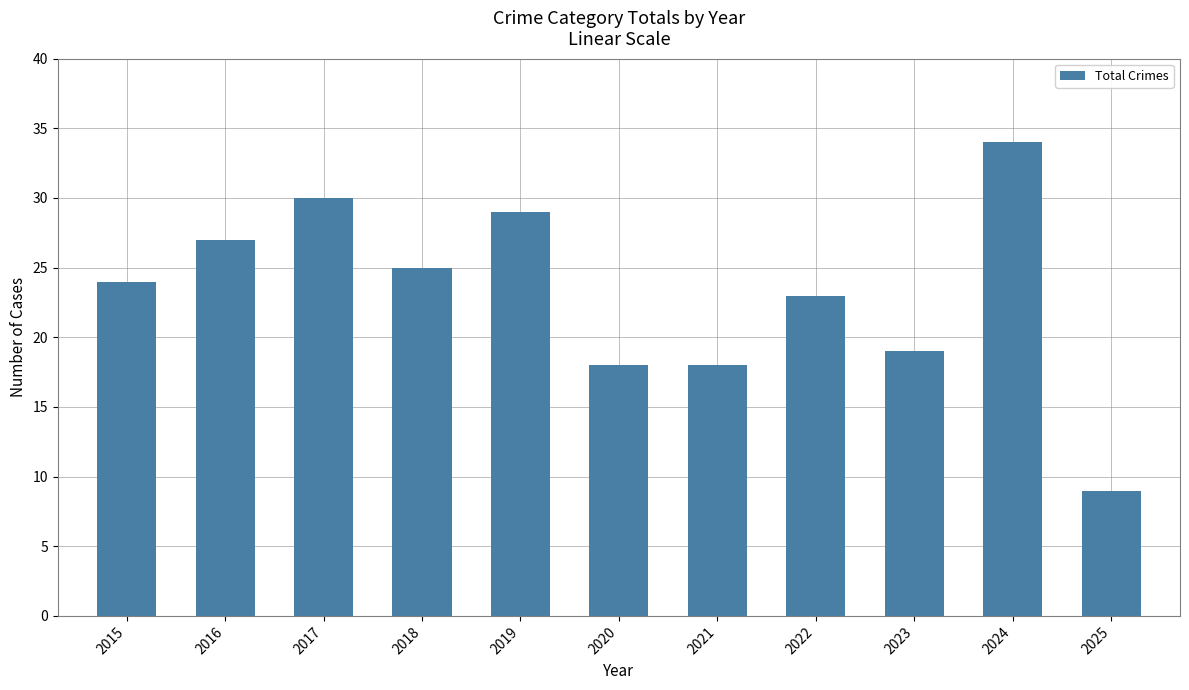

What is the change in value from 2024 to 2025?

-25